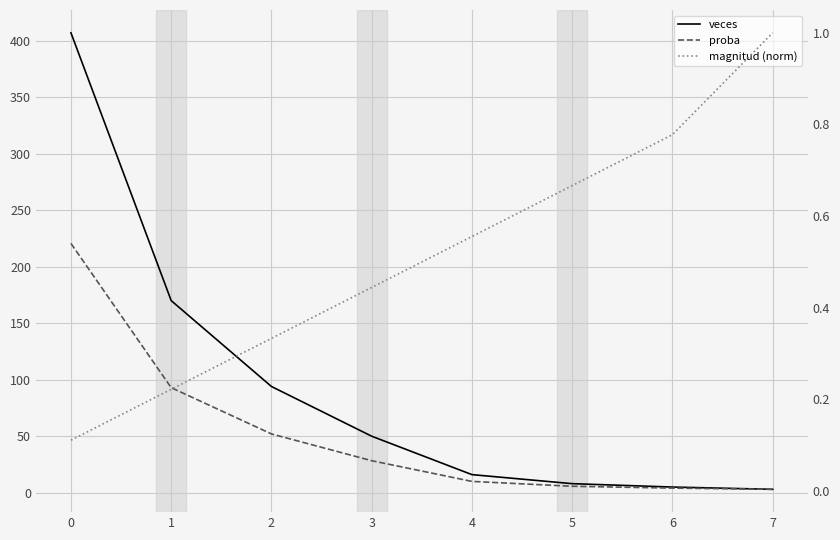

What is the sum of all magnitud (norm) values?

4.1